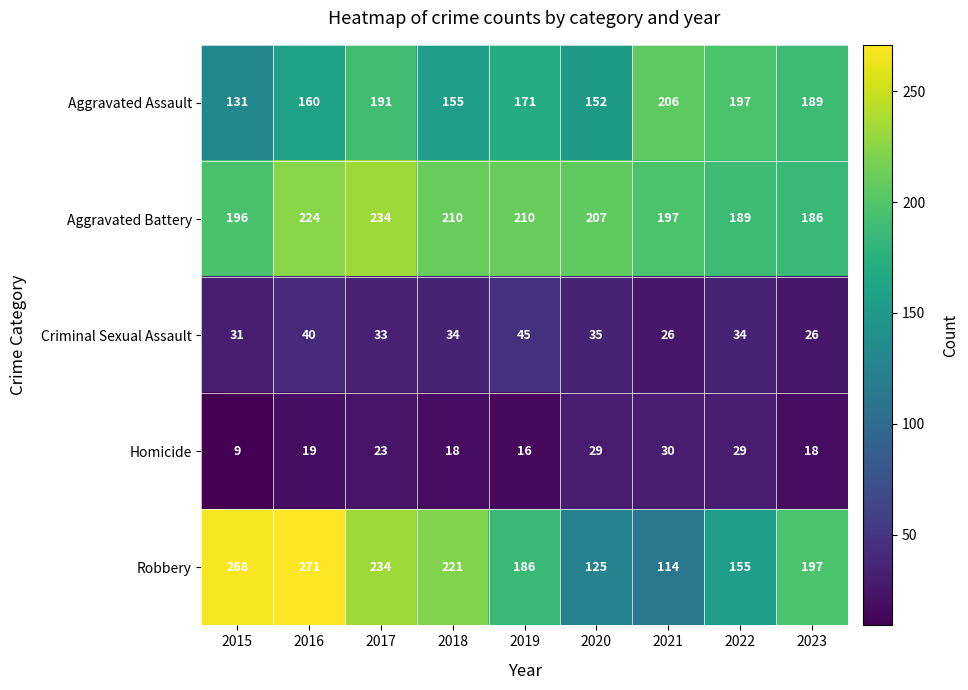

Rank the series by their maximum value, from lowest to highest.

Homicide, Criminal Sexual Assault, Aggravated Assault, Aggravated Battery, Robbery